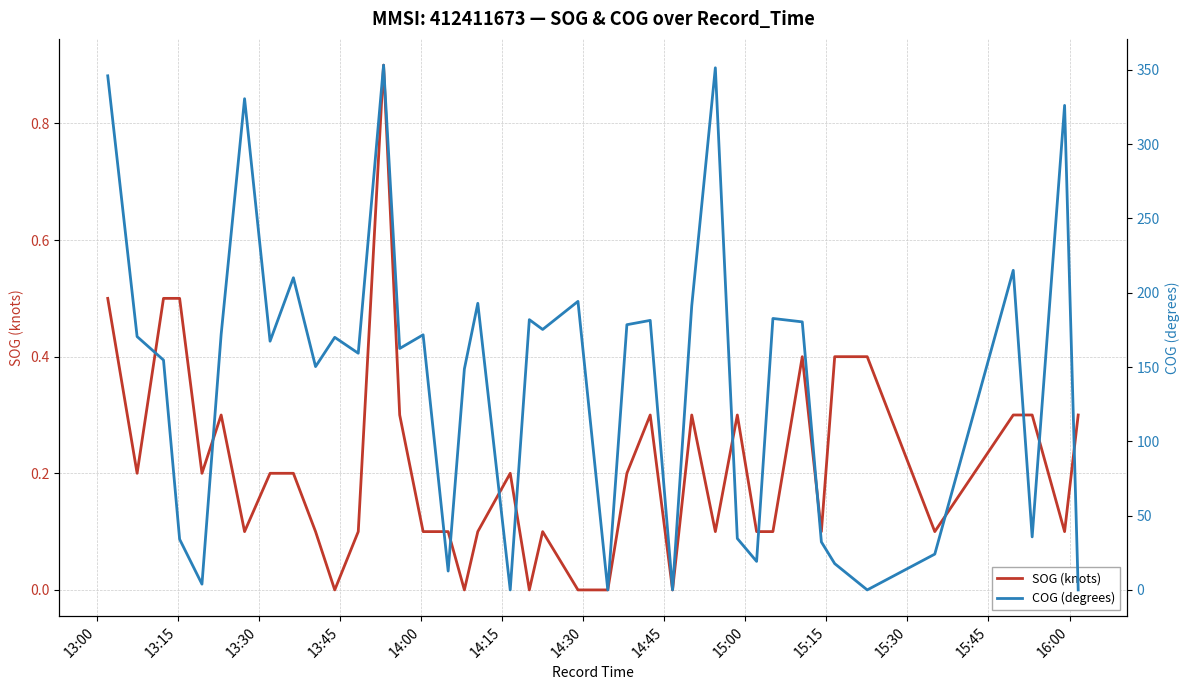

What is the maximum value for SOG (knots)?

0.9